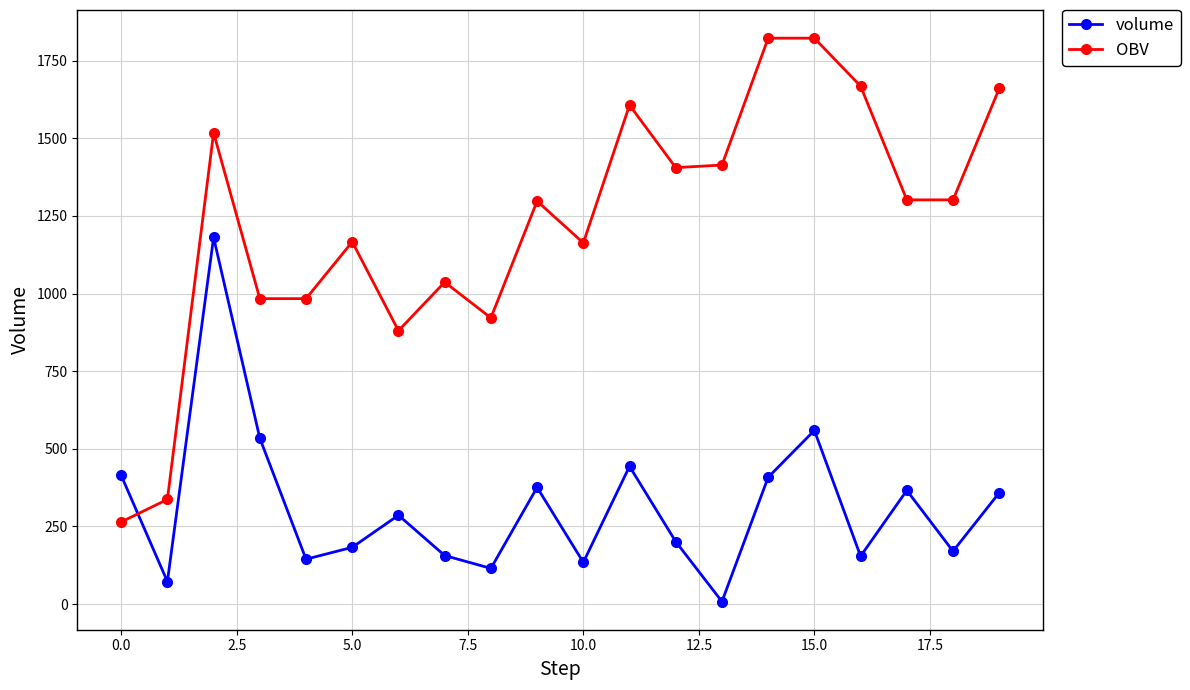

What is the lowest value of the OBV series?

264.5